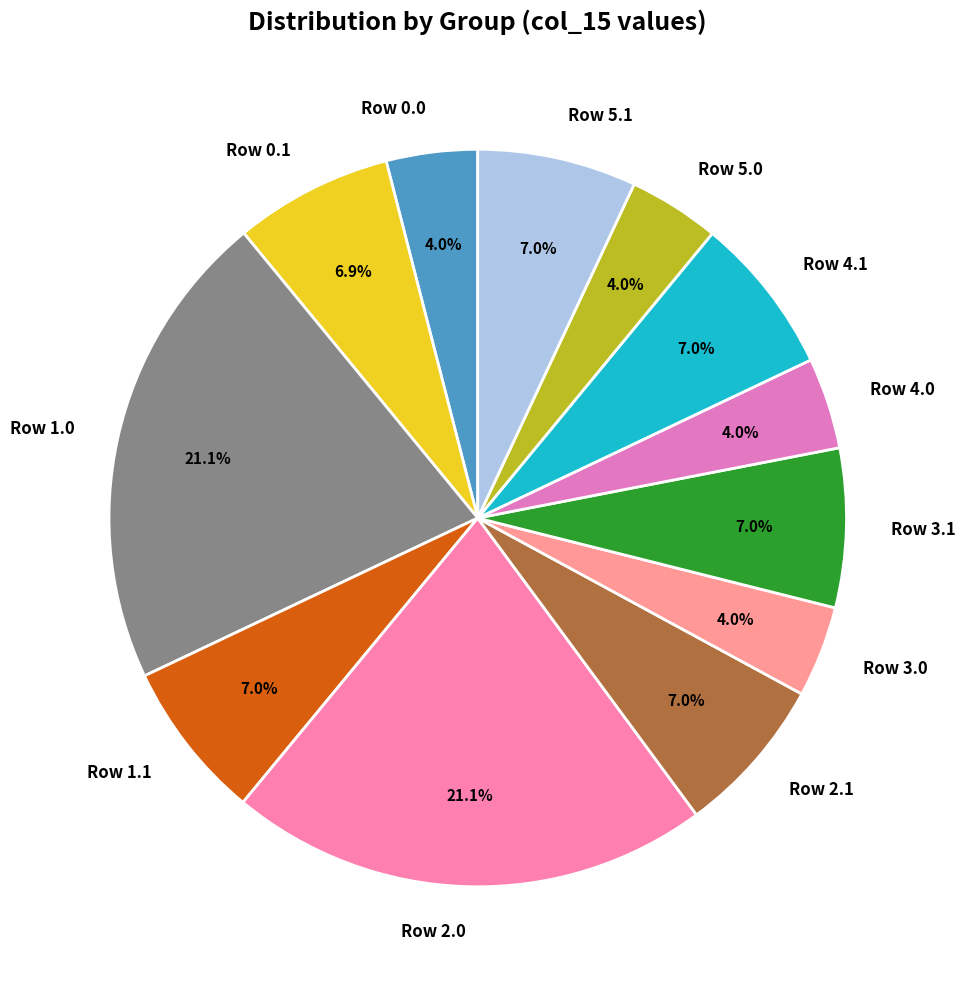

Is Row 1.0 the majority of the pie?

No